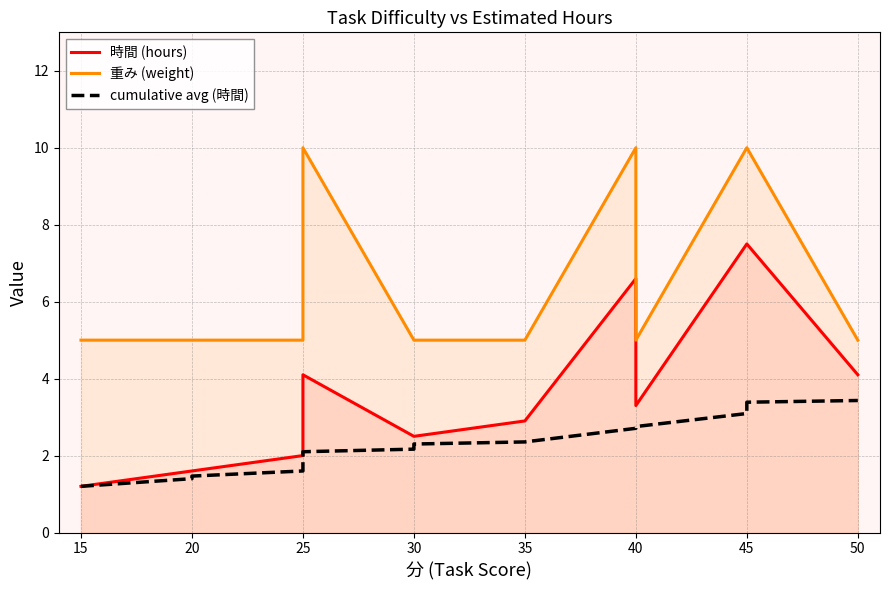

How many lines are shown in the chart?

3